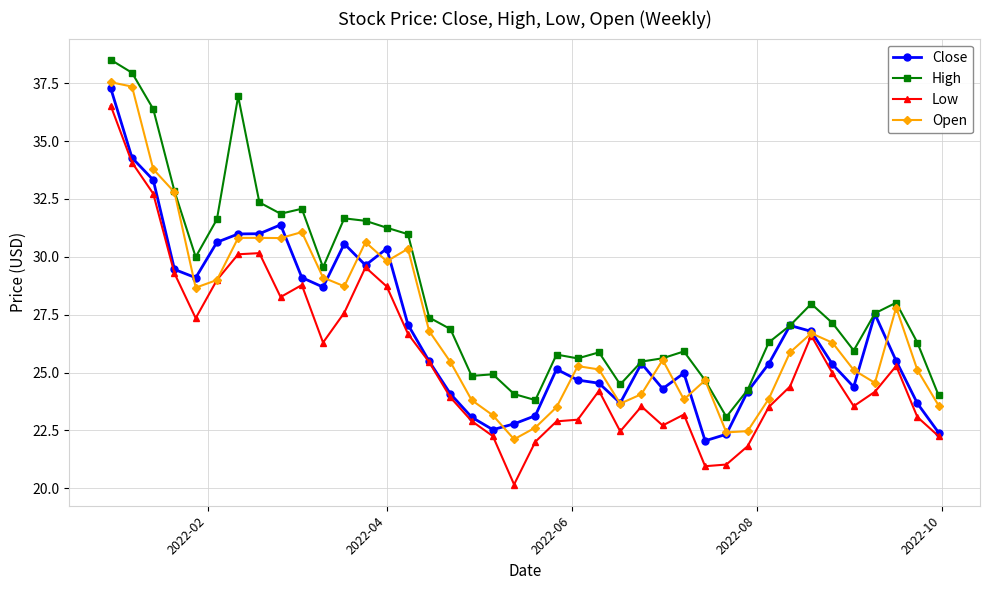

What is the highest value of the Close series?

37.3